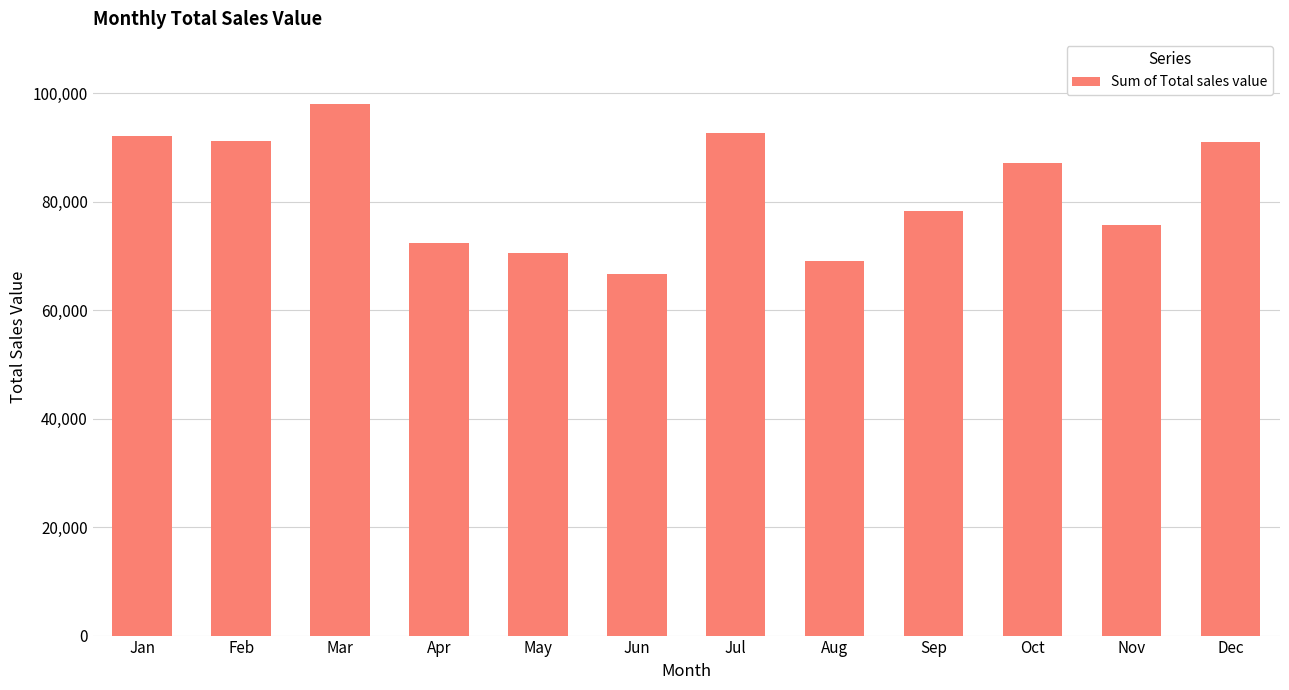

What is the value of the 4th bar from the left?

72320.9